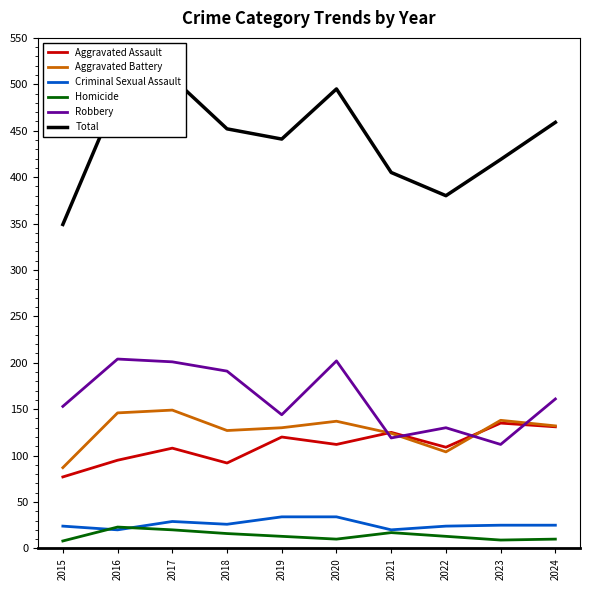

True or false: Criminal Sexual Assault has more than 1 interior local peaks.

False